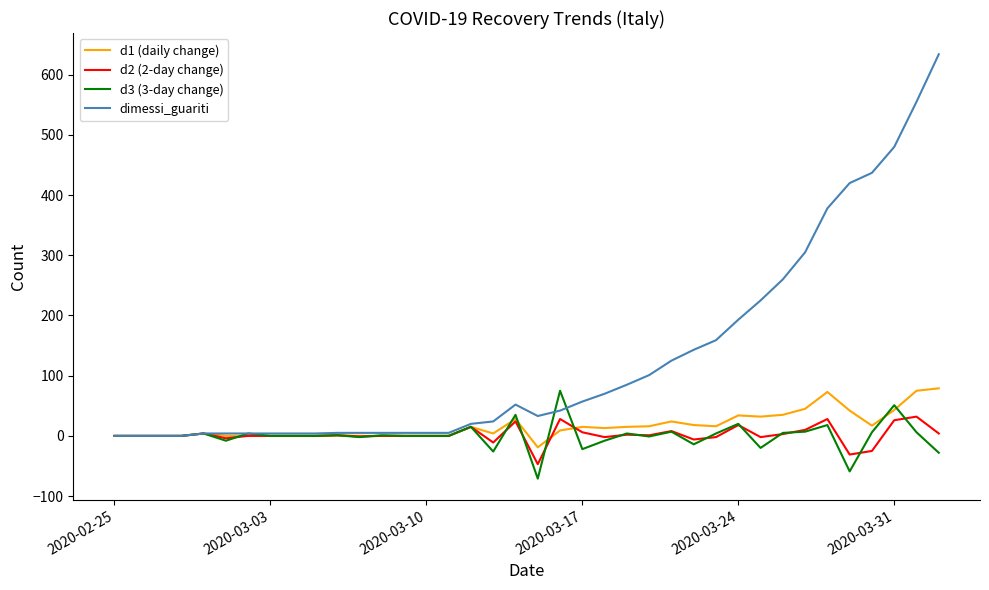

What is the minimum value for d3 (3-day change)?

-71